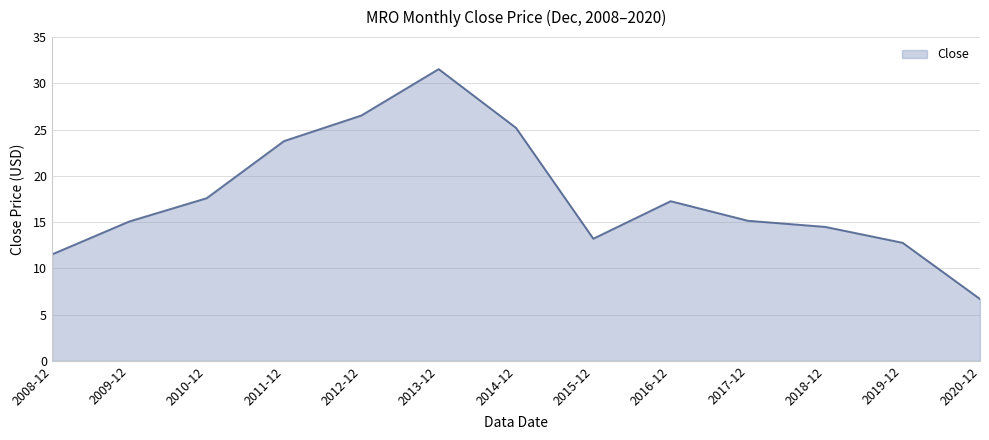

How many interior local peaks (higher than both neighbors) does the data have?

2